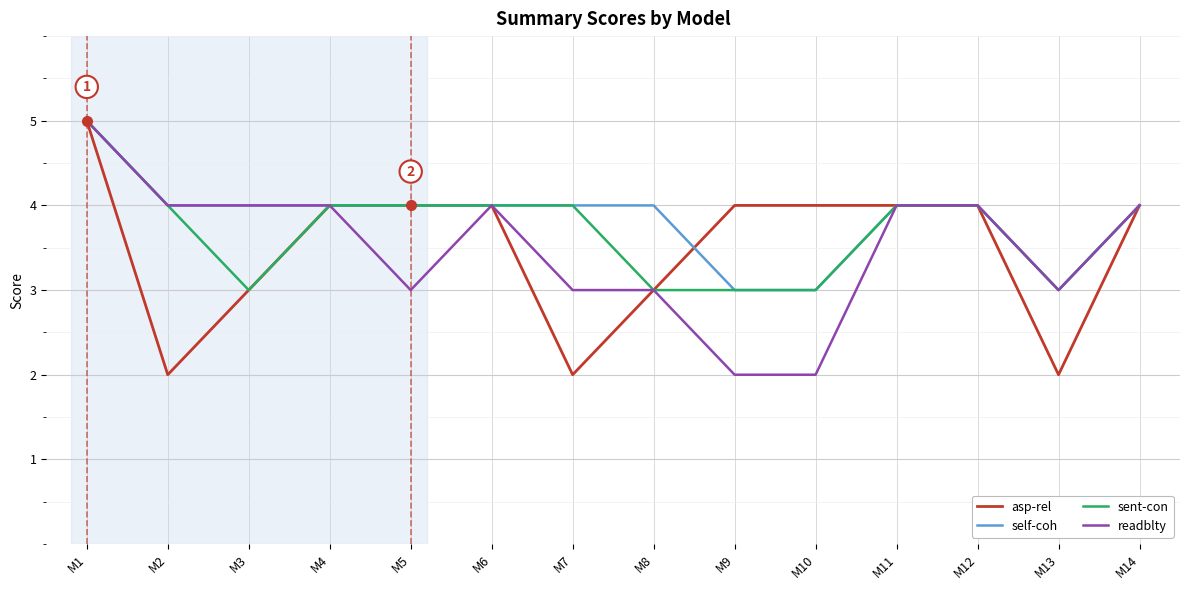

What is the lowest value of the self-coh series?

3